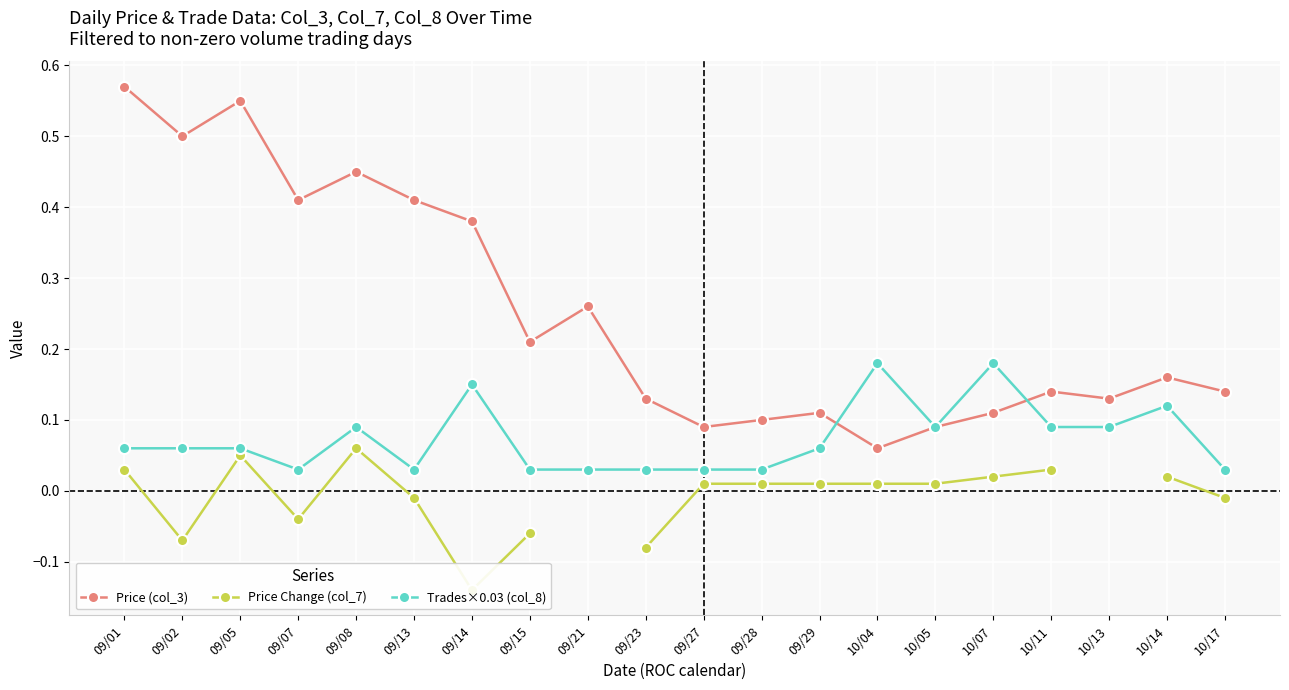

In Trades×0.03 (col_8), how many points are higher than both neighbors (excluding endpoints)?

5